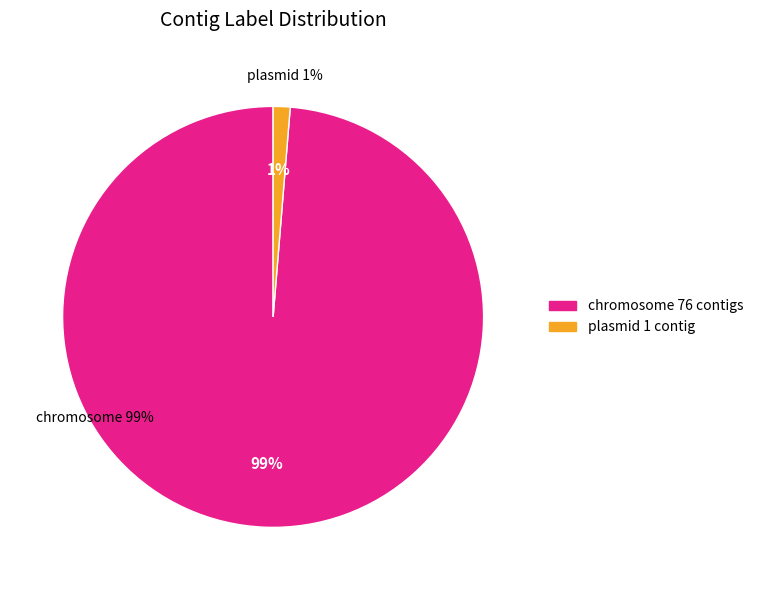

Which category has the smallest portion of the pie?

plasmid